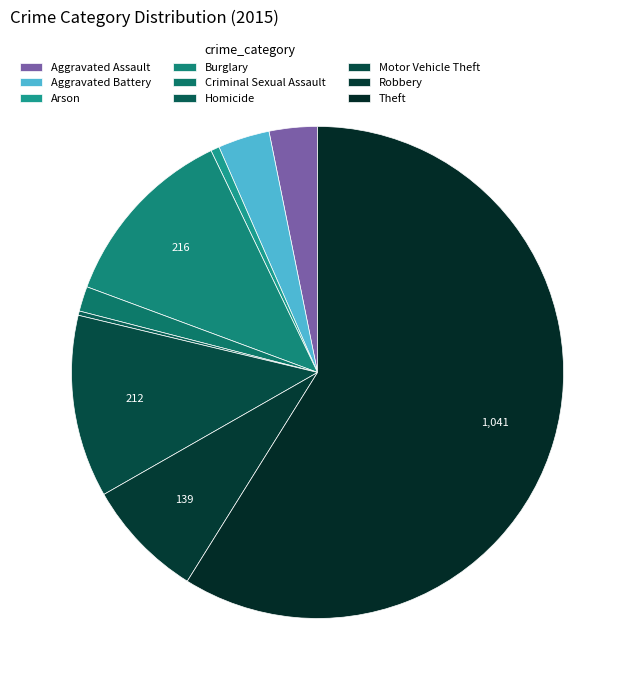

How much of the chart is everything except Theft?

41.1%